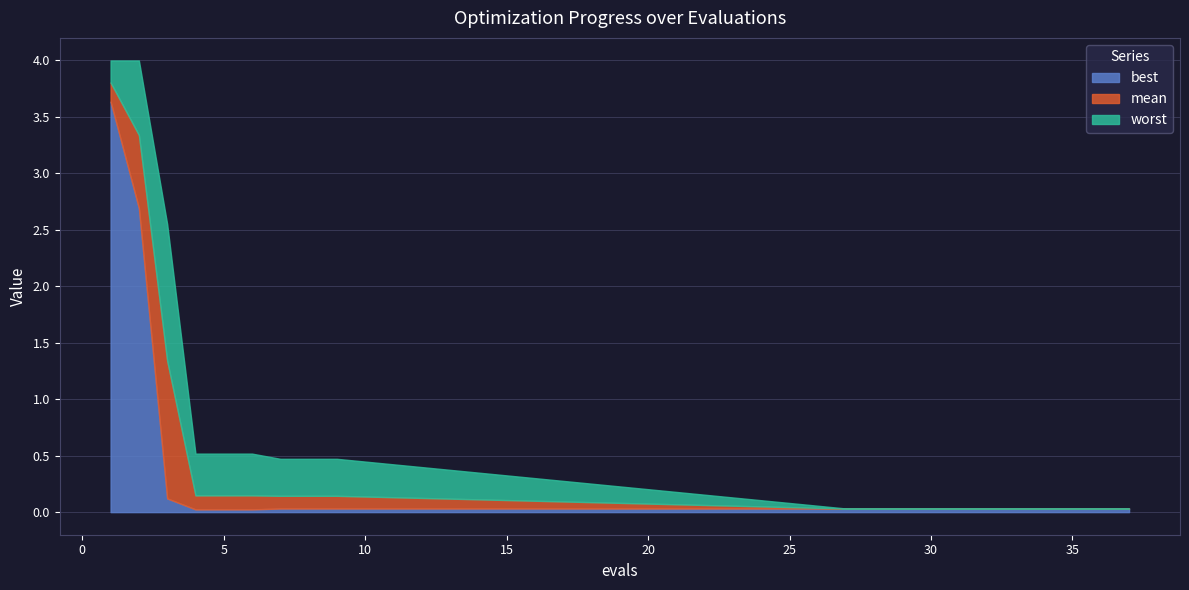

Is the value of worst at 34 greater than the value of best at 3?

No